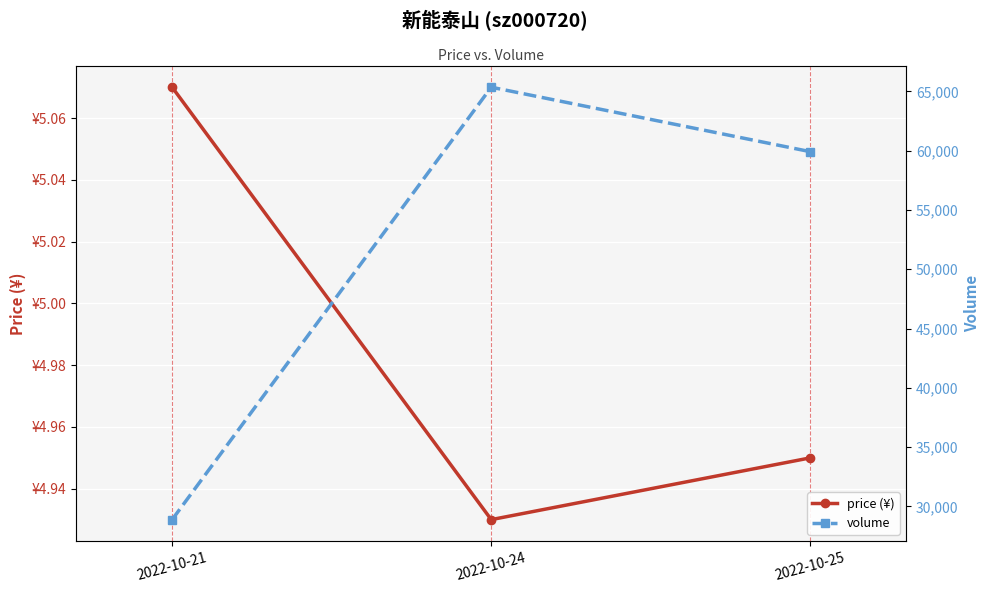

What is the value of the volume point at the 1st from the left?

28884.0